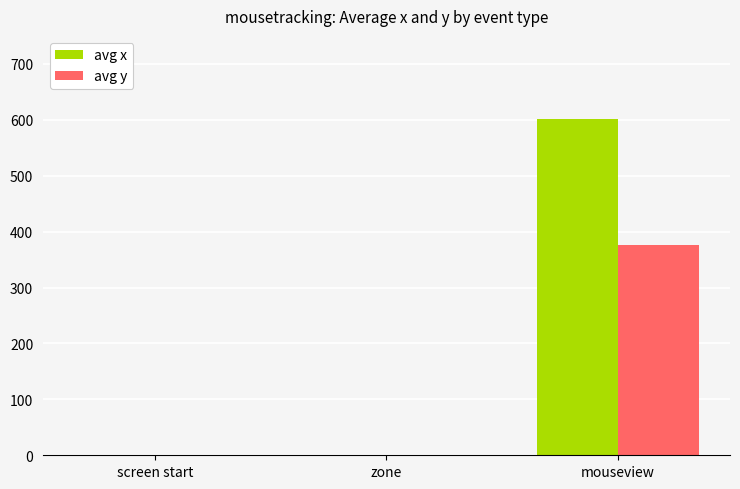

True or false: avg y has a value of 376.5 at mouseview.

True